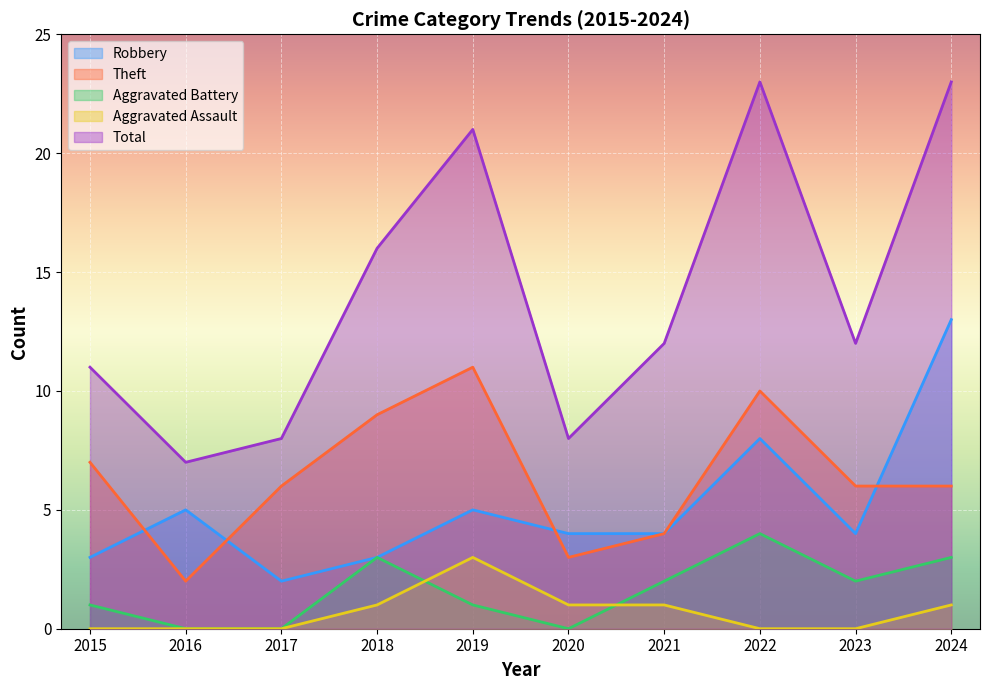

Read the Aggravated Battery value at 2023.

2